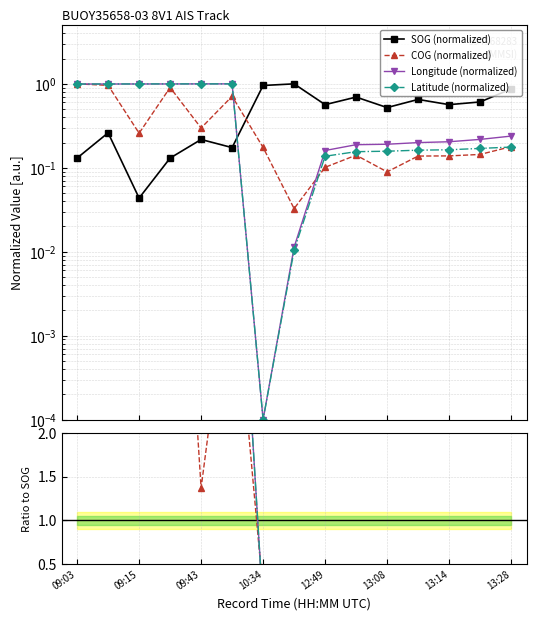

In Longitude, how many points are higher than both neighbors (excluding endpoints)?

1